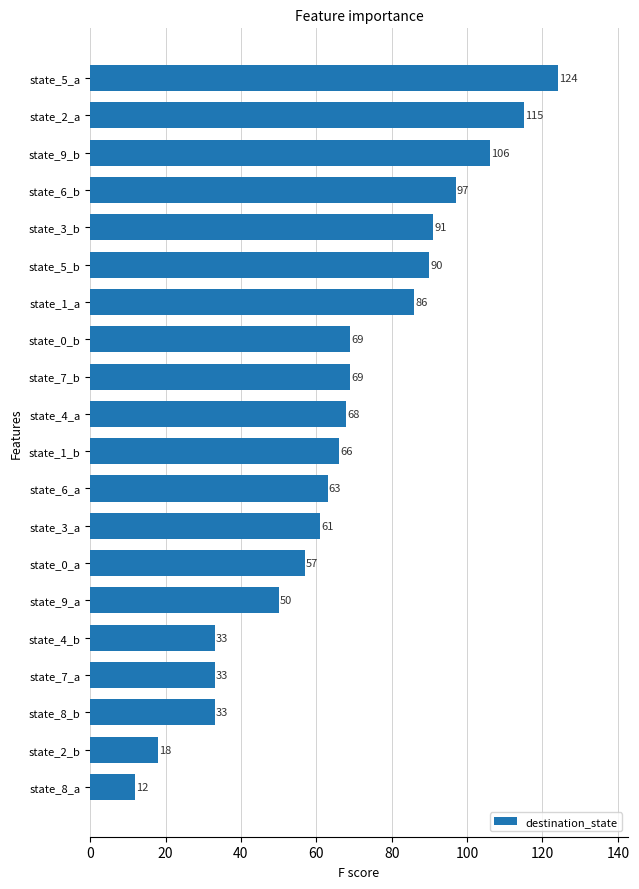

Are the bars horizontal?

Yes